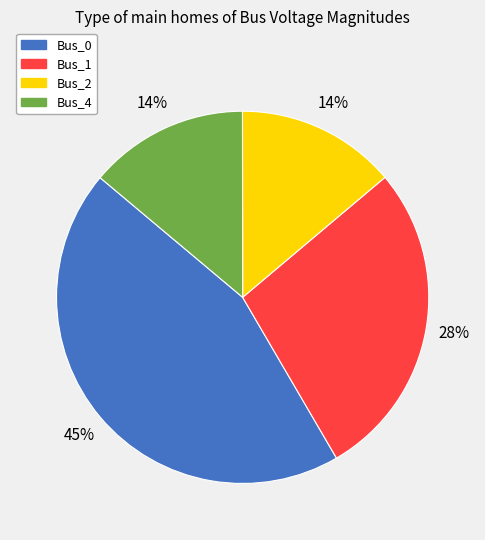

Is there any slice that represents more than half of the pie?

No